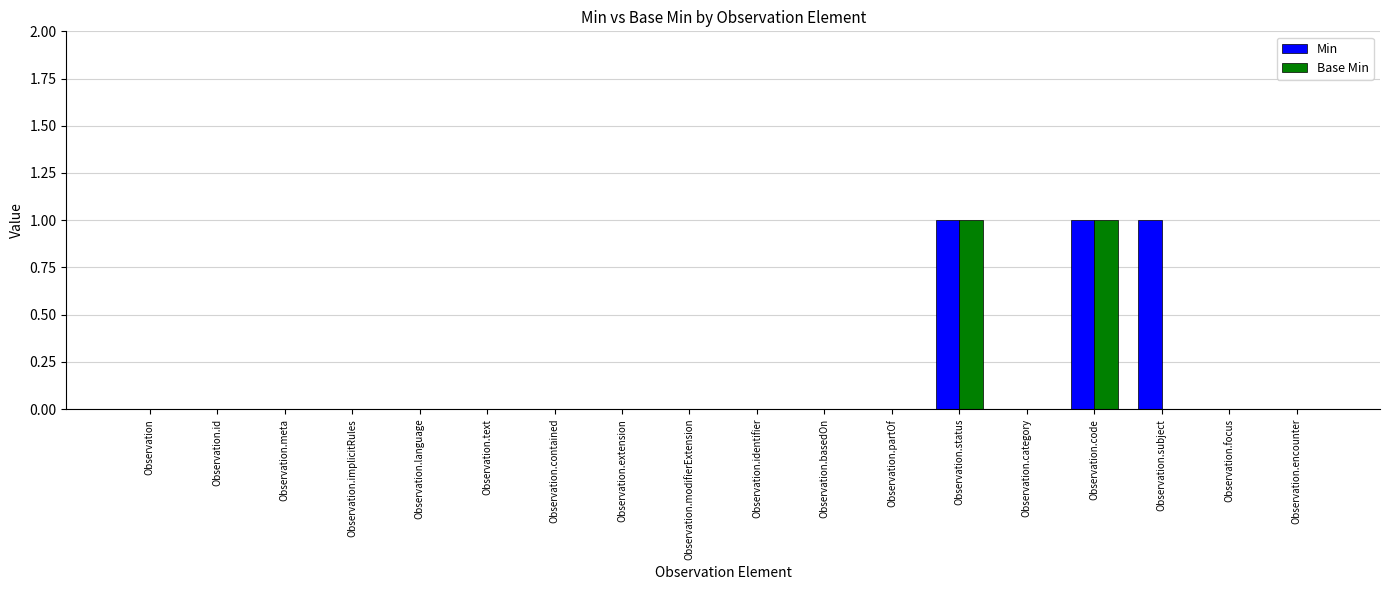

What is the sum of all Min values?

3